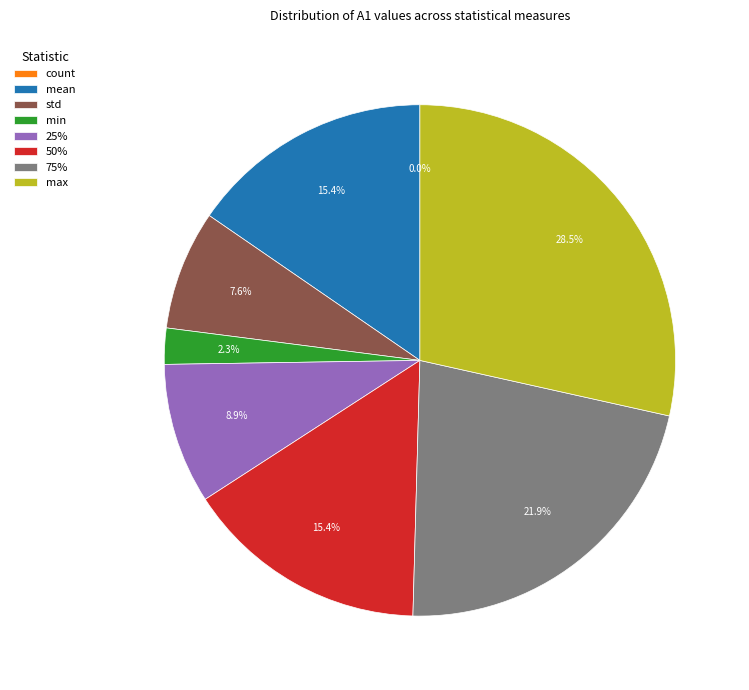

Approximately how many times larger is the value at mean compared to std?

2.0